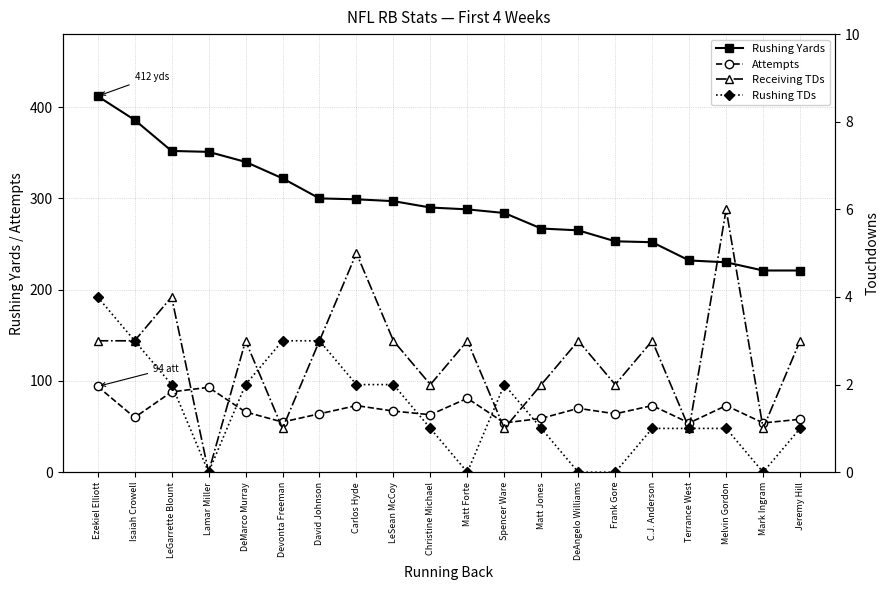

Which series has the largest total across all categories?

Rushing Yards